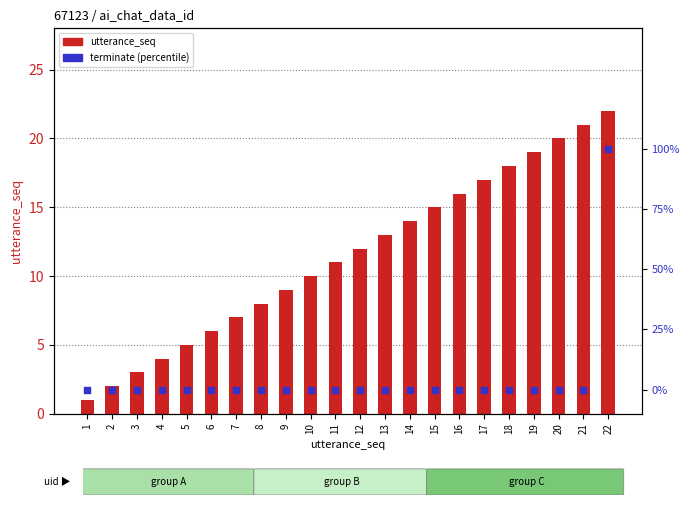

What are all the series names shown in the legend?

utterance_seq, terminate